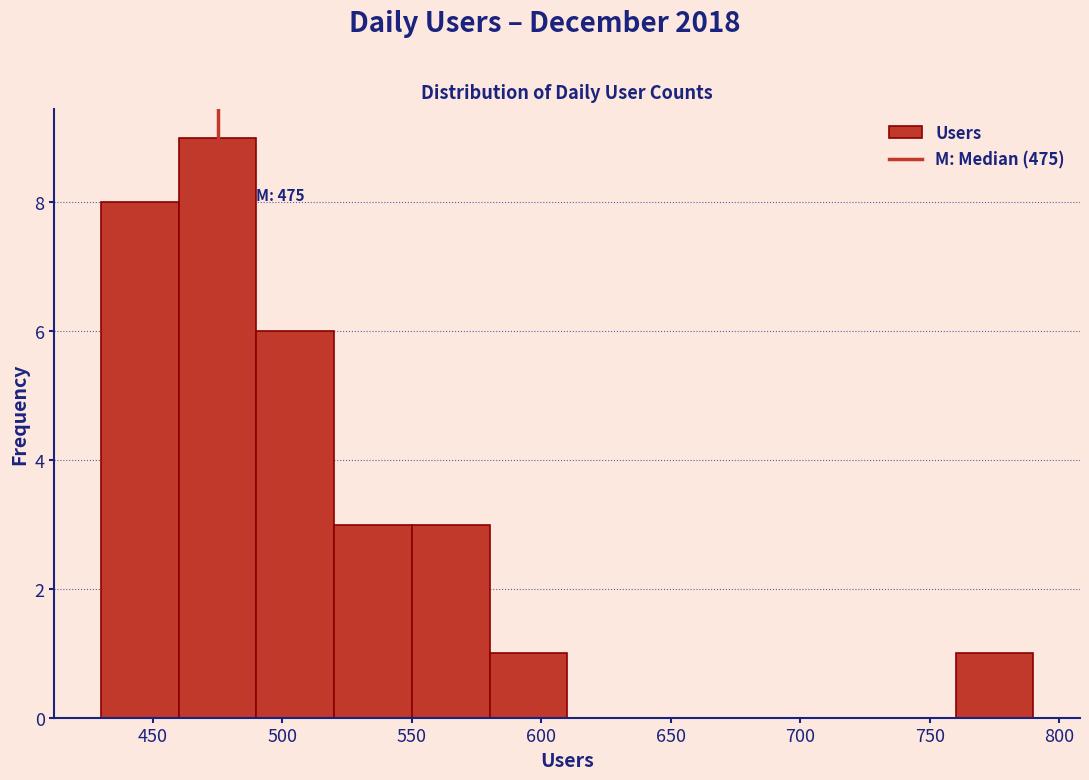

Over which range of the x-axis is the bar tallest?

460 to 490